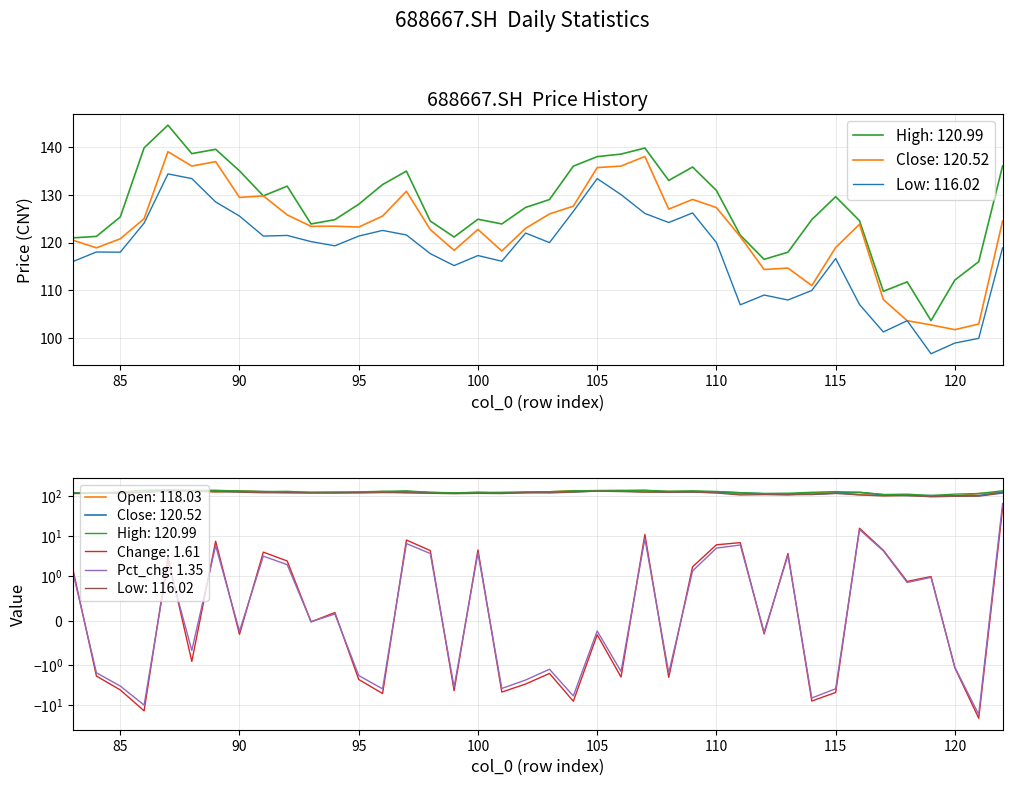

The pct_chg series shows 7.4 at 117. True or false?

False